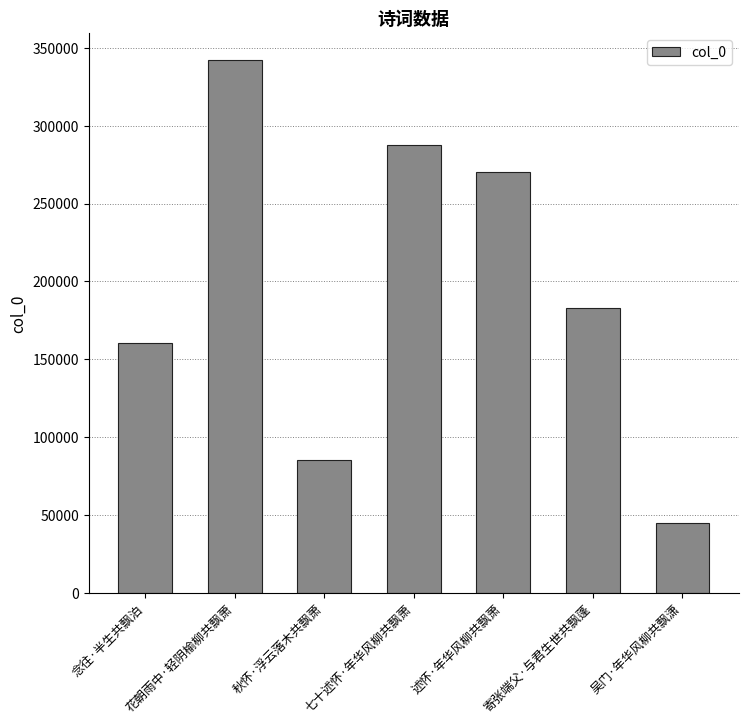

Where does the data first go above 182930?

花朝雨中·轻阴榆柳共飘萧